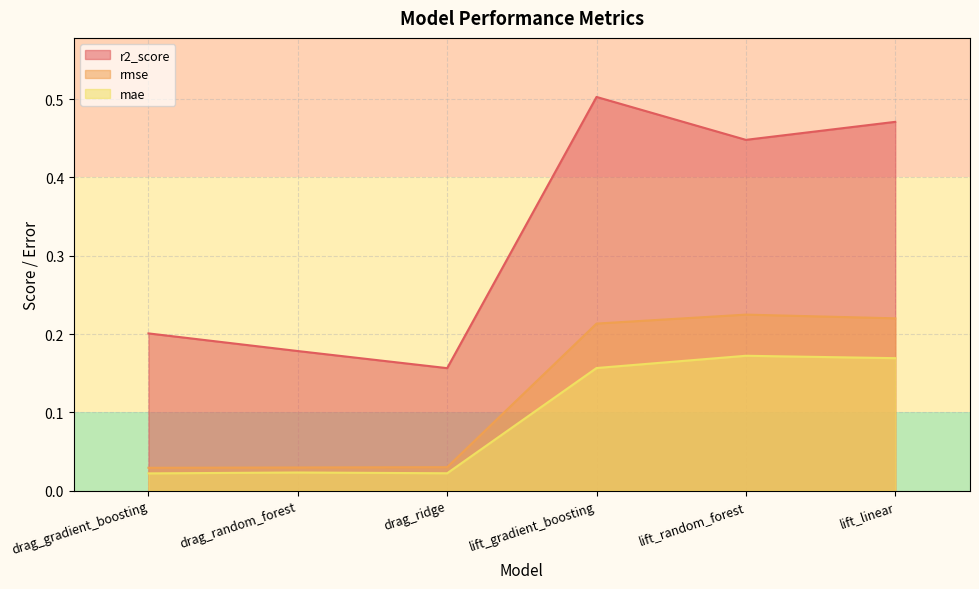

At which category does r2_score reach its first local valley?

drag_ridge